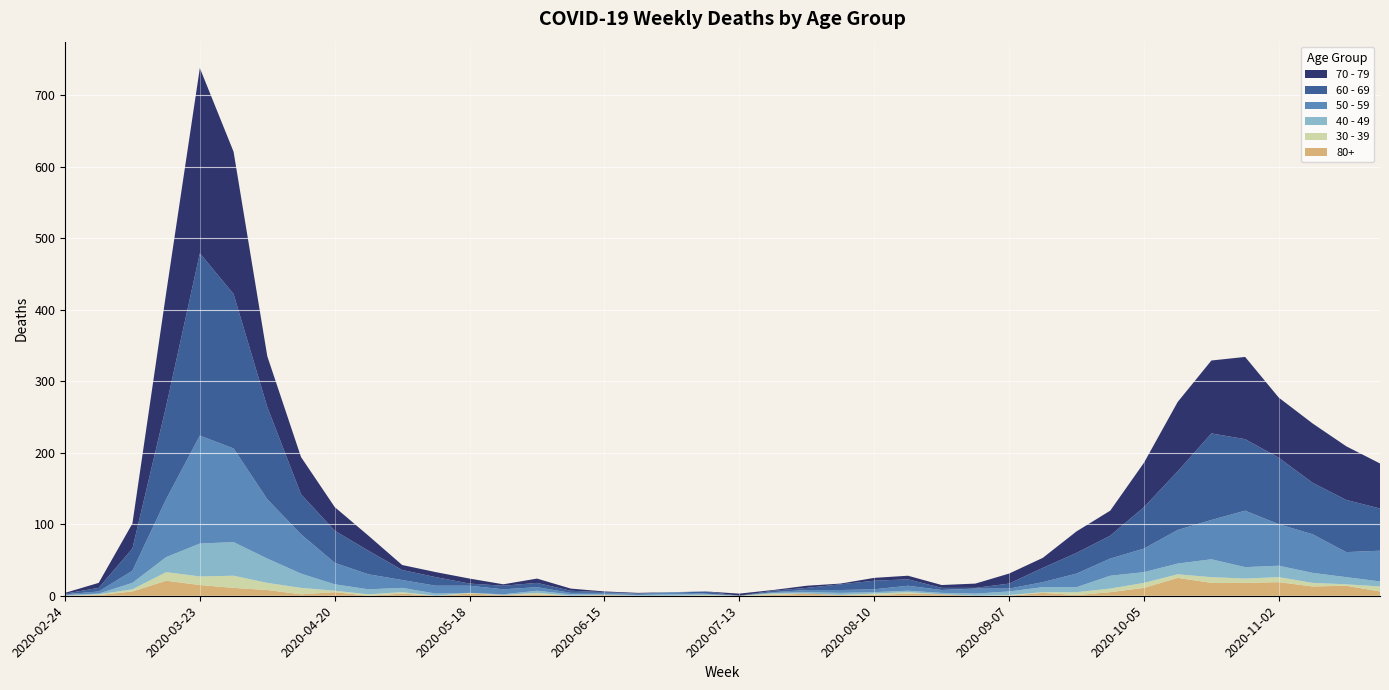

Reading left to right, transcribe all the data shown in this chart.

80+: 0	1	6	21	15	11	8	2	5	0	3	0	3	1	2	0	1	0	0	0	0	1	3	1	1	3	2	0	0	4	1	5	11	25	18	18	19	13	14	6
30 - 39: 0	1	3	12	12	17	10	9	2	2	2	0	1	0	2	0	0	0	0	1	0	2	0	0	2	2	0	0	1	1	4	5	7	5	8	6	7	5	2	7
40 - 49: 1	1	9	21	46	47	34	20	9	7	6	3	0	1	3	2	1	1	2	1	0	1	2	3	2	2	2	3	5	7	7	18	15	15	25	16	16	14	10	7
50 - 59: 1	3	17	81	151	131	83	55	30	21	11	11	10	7	5	2	2	2	3	1	0	1	3	4	4	7	4	7	4	7	19	24	33	47	55	79	58	54	35	43
60 - 69: 1	5	31	130	255	216	129	56	45	33	14	12	3	5	6	3	1	0	0	3	0	2	3	8	12	9	3	1	7	20	29	32	58	82	121	100	93	72	73	59
70 - 79: 1	7	35	158	259	199	71	52	33	21	7	7	7	2	6	3	1	1	0	0	3	1	3	1	4	5	4	6	14	14	30	35	62	97	102	115	84	83	75	63